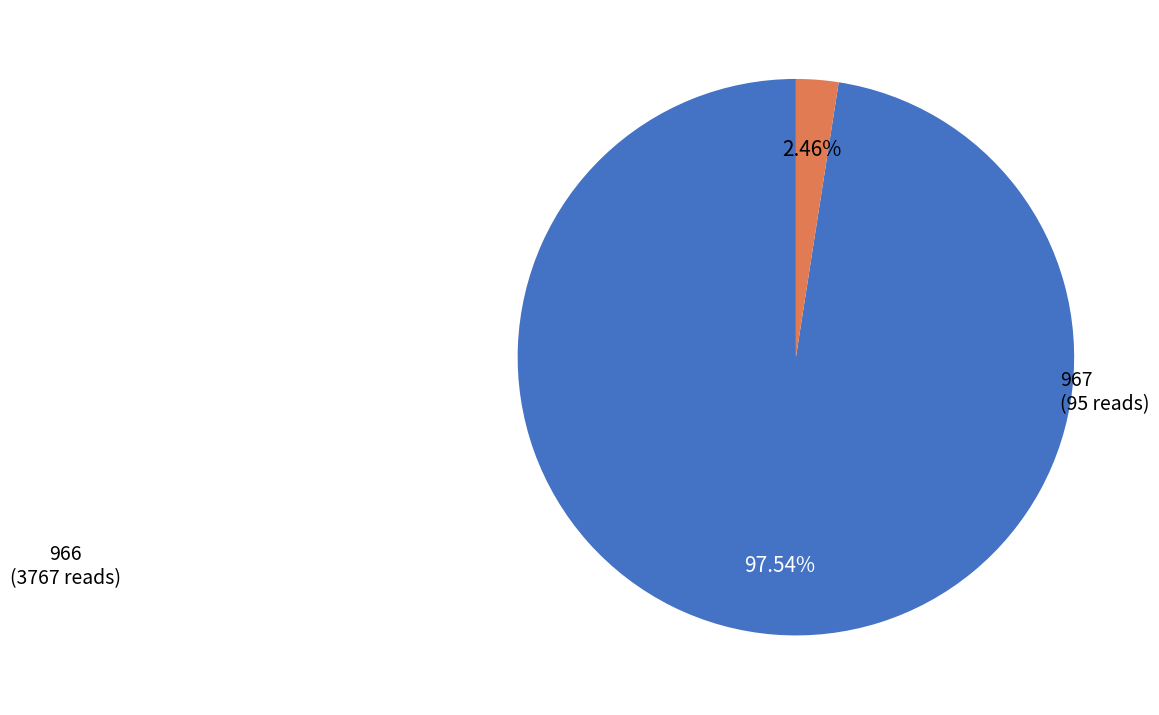

Approximately how many times larger is the value at 966 compared to 967?

39.7